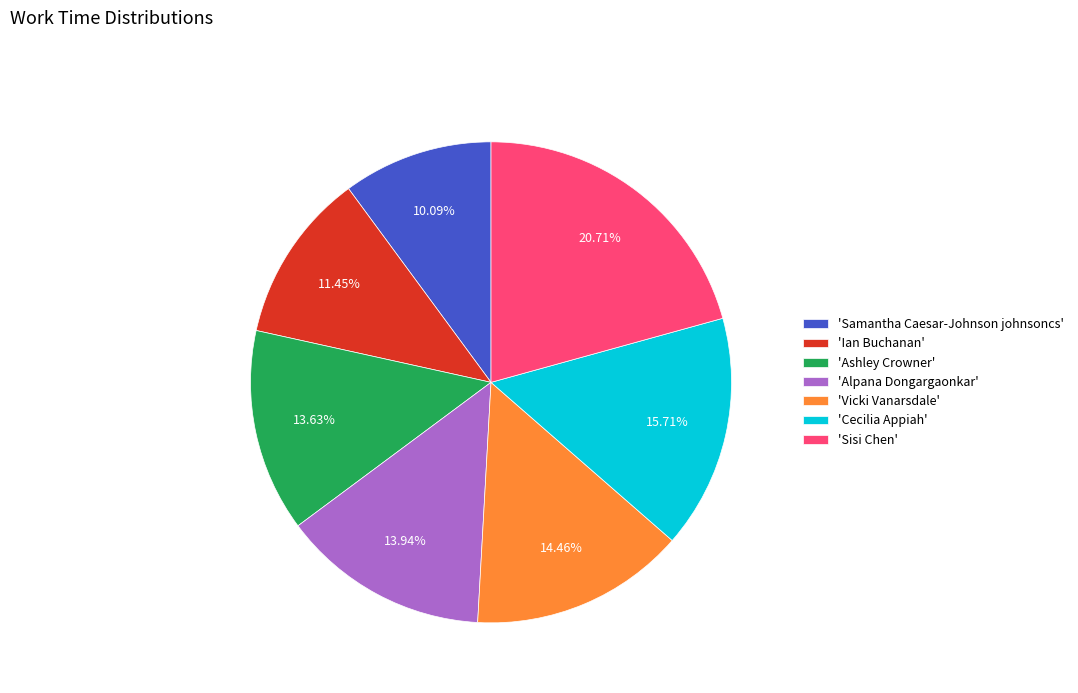

Between 'Vicki Vanarsdale' and 'Ian Buchanan', which is larger?

'Vicki Vanarsdale'